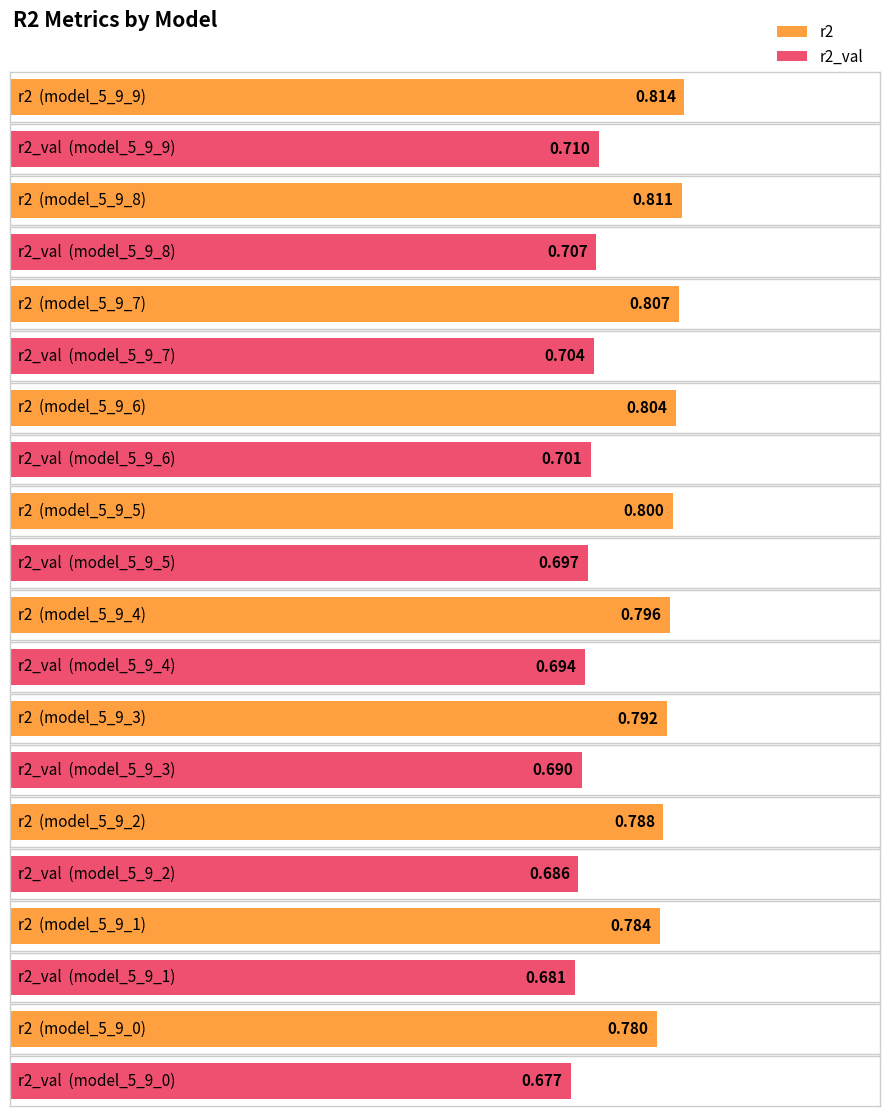

At which category is the sum across all series the highest?

model_5_9_9